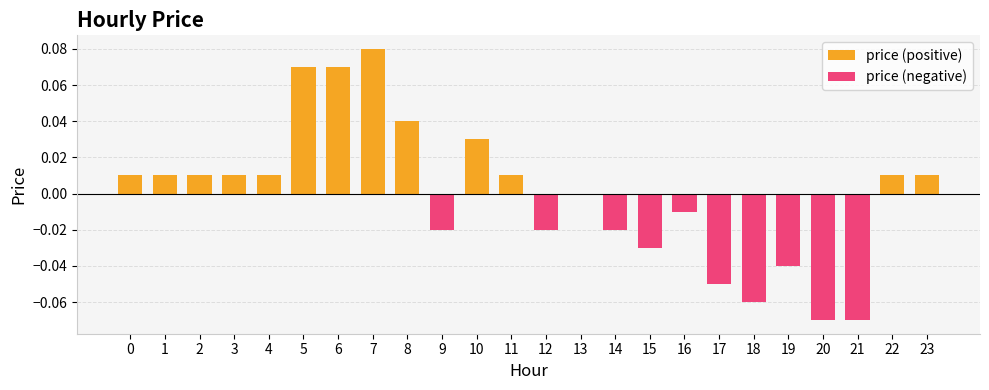

Which series changed the most between 1 and 23?

price (positive)